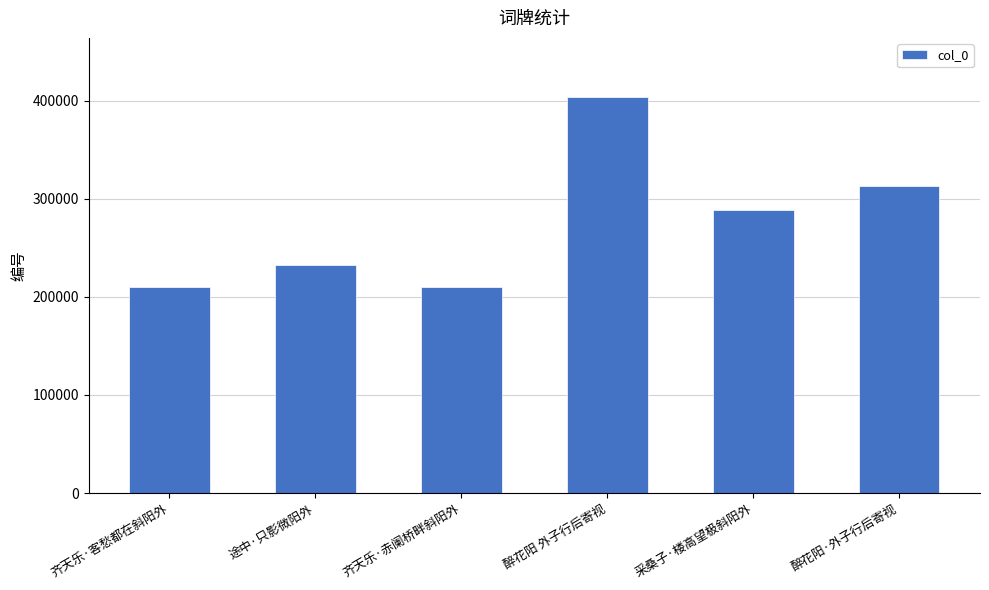

How many series are shown in this chart?

1